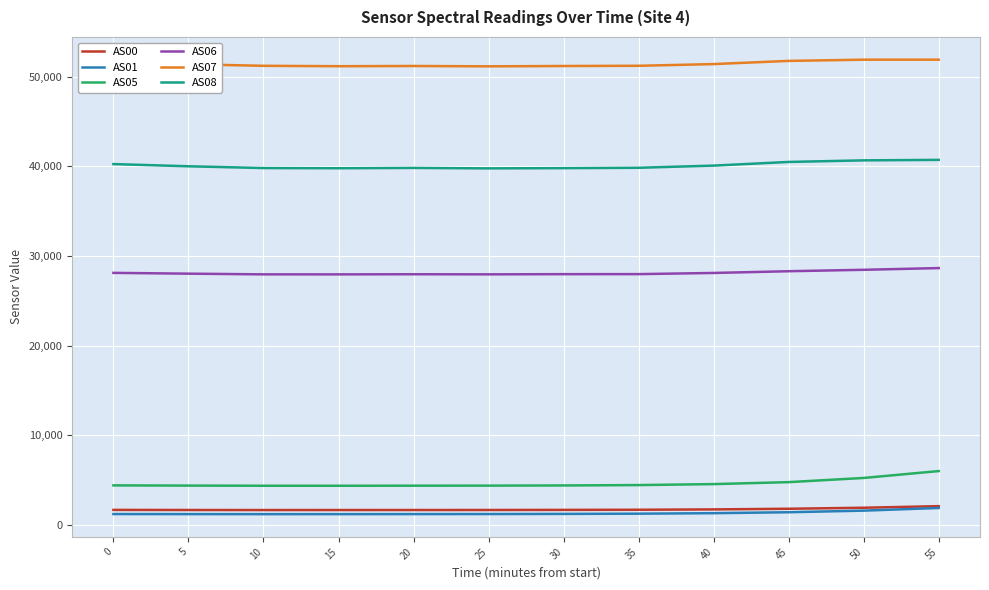

What is the lowest value of the AS08 series?

39767